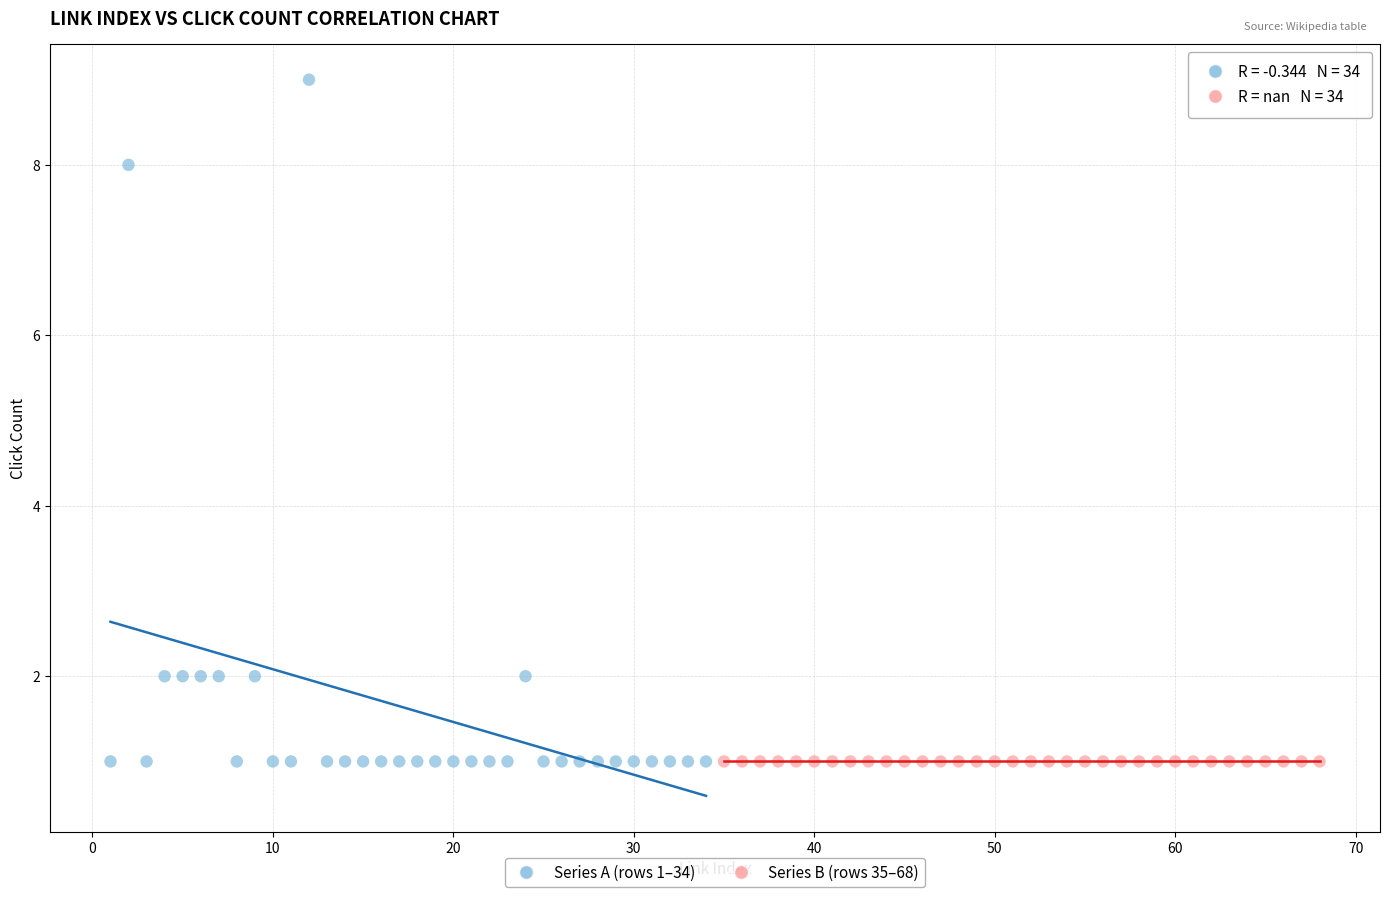

Which series reaches the maximum Y coordinate?

Series A (rows 1–34)